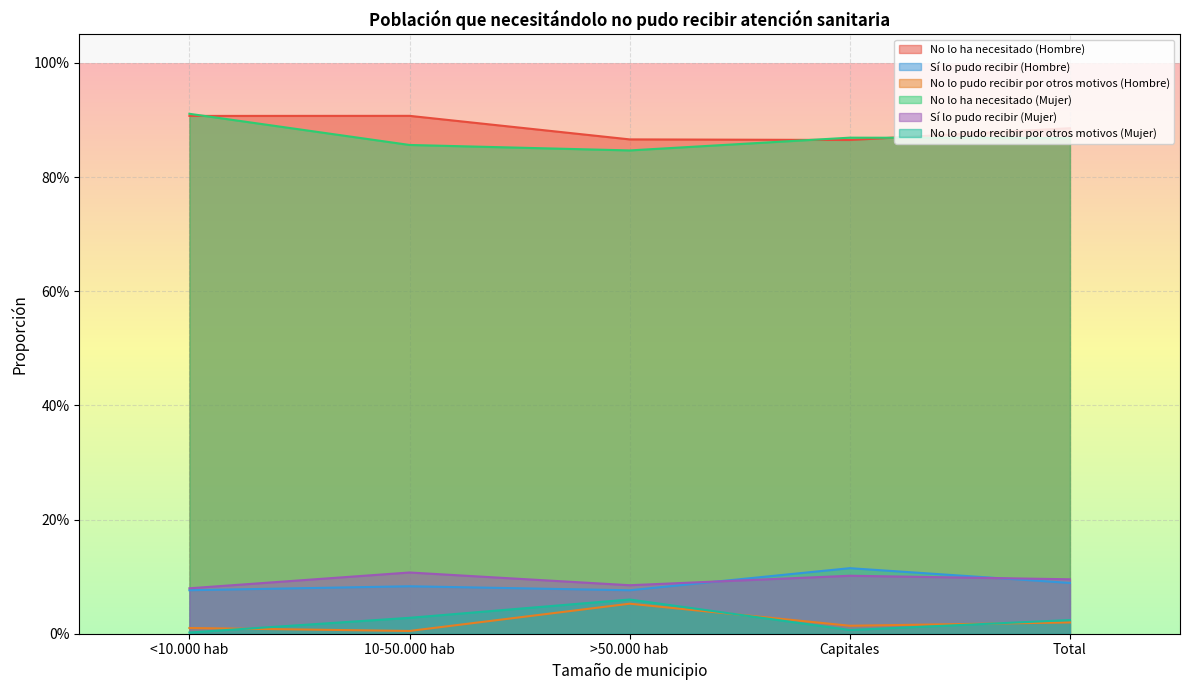

Which category has the highest value across all series?

<10.000 hab